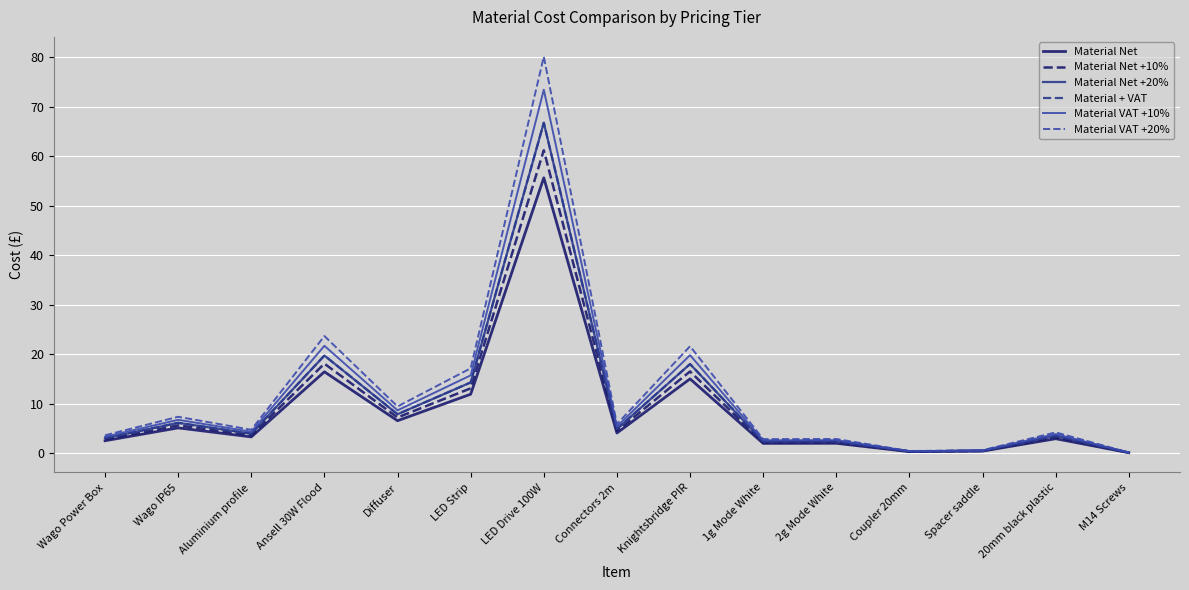

At which category does Material VAT +20% reach its first local peak?

Wago IP65